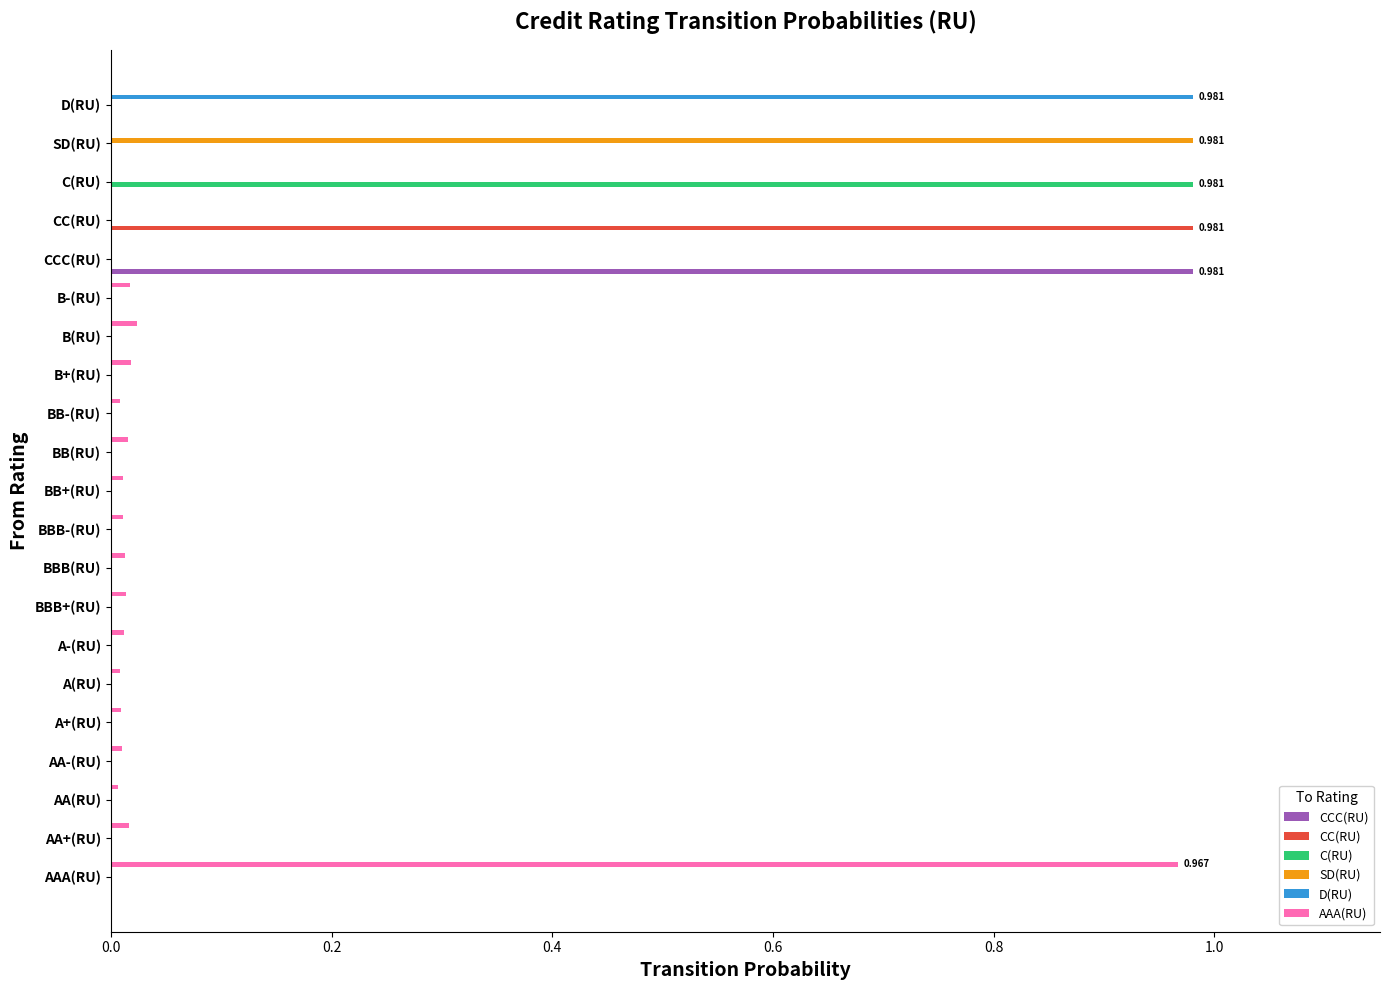

How many distinct data groups are displayed?

6